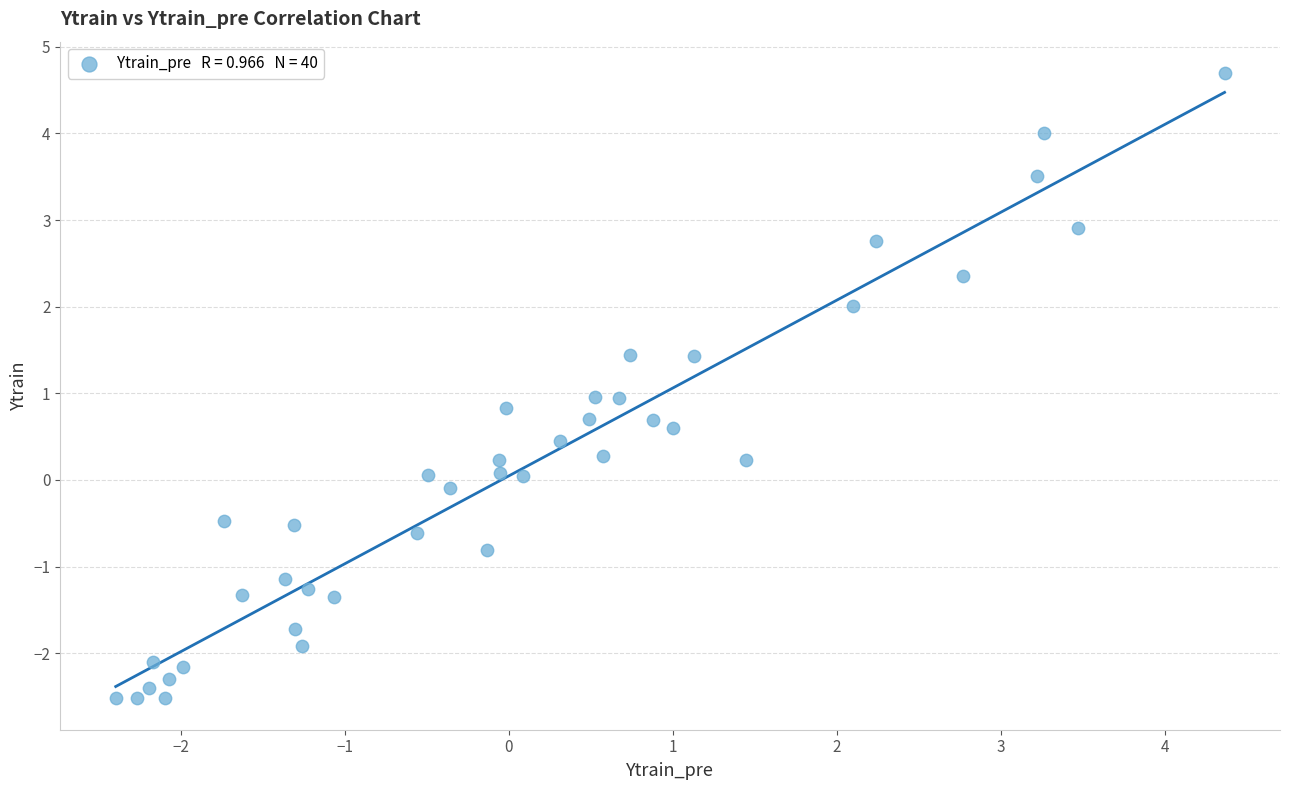

What is the range of X values (max minus min)?

6.8